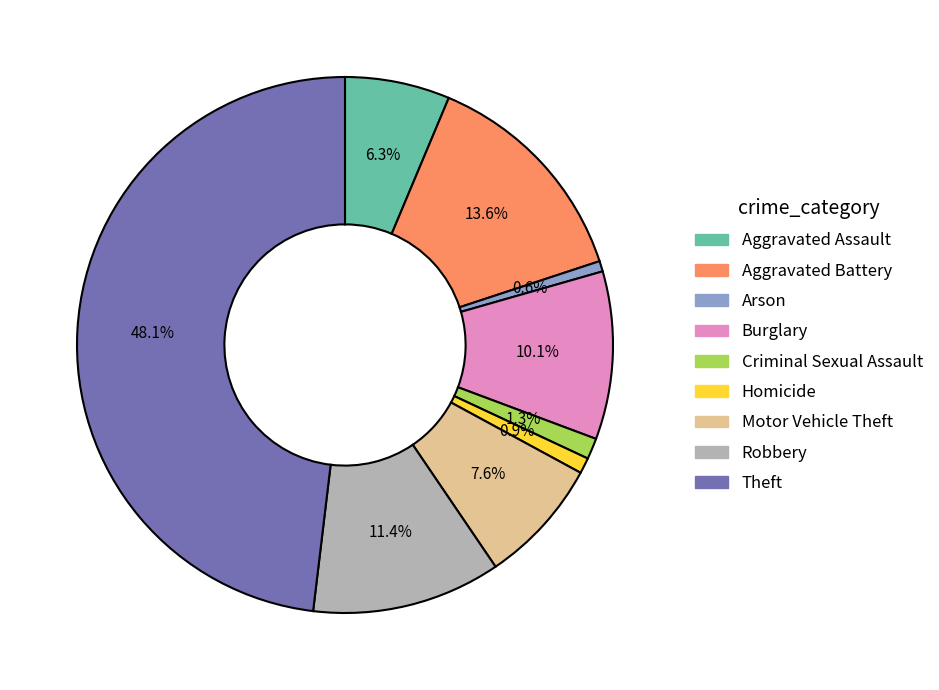

To the nearest percent, what portion does Motor Vehicle Theft represent?

8%